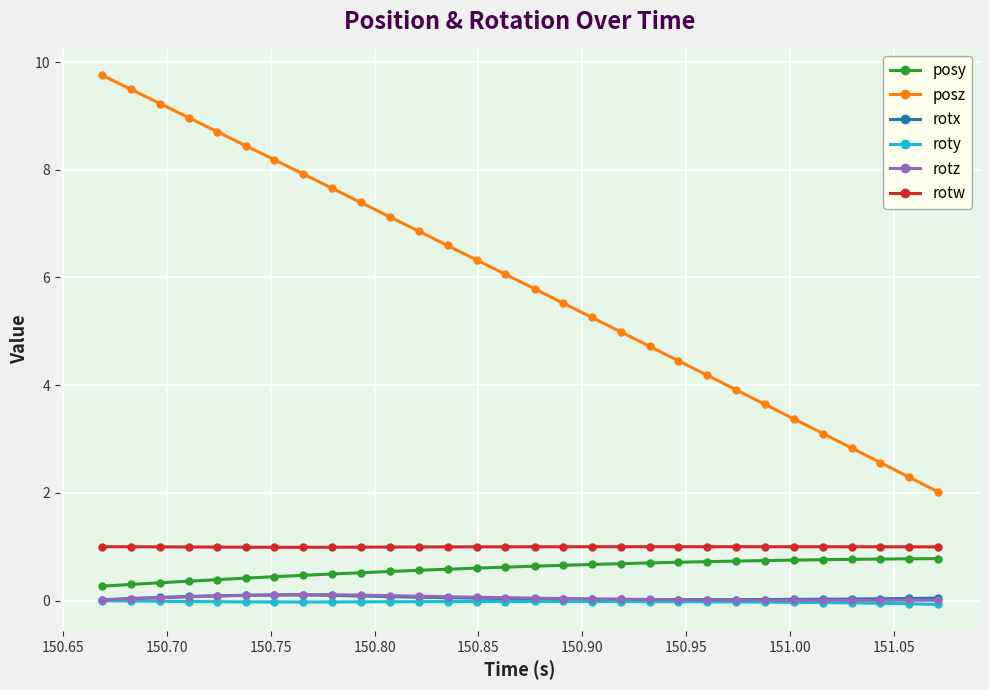

What is the maximum value shown in the chart?

9.8